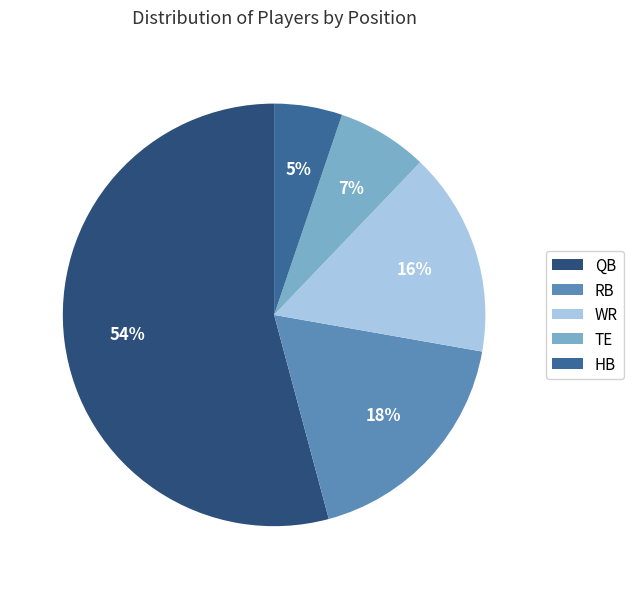

Which has a higher value, TE or QB?

QB